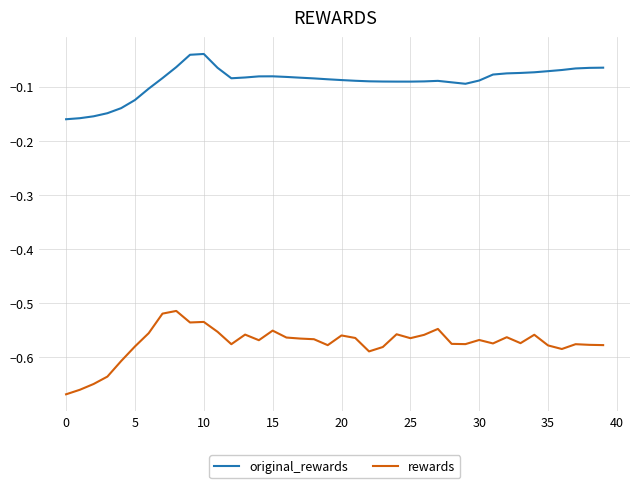

True or false: original_rewards and rewards intersect in this chart.

False